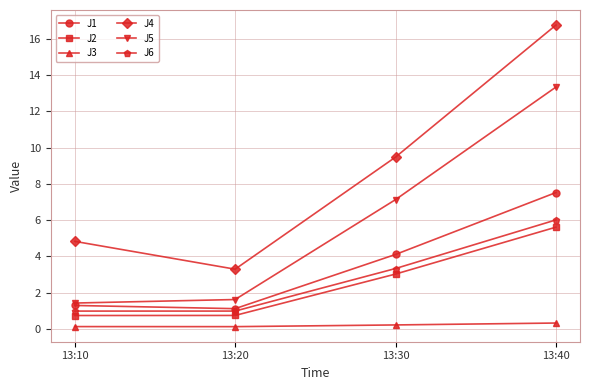

Reading left to right, list all the values displayed in this chart.

J1: 13:10=1.3	13:20=1.1	13:30=4.1	13:40=7.5
J2: 13:10=0.7	13:20=0.7	13:30=3.0	13:40=5.6
J3: 13:10=0.1	13:20=0.1	13:30=0.2	13:40=0.3
J4: 13:10=4.8	13:20=3.3	13:30=9.5	13:40=16.8
J5: 13:10=1.4	13:20=1.6	13:30=7.1	13:40=13.3
J6: 13:10=1.0	13:20=1.0	13:30=3.3	13:40=6.0